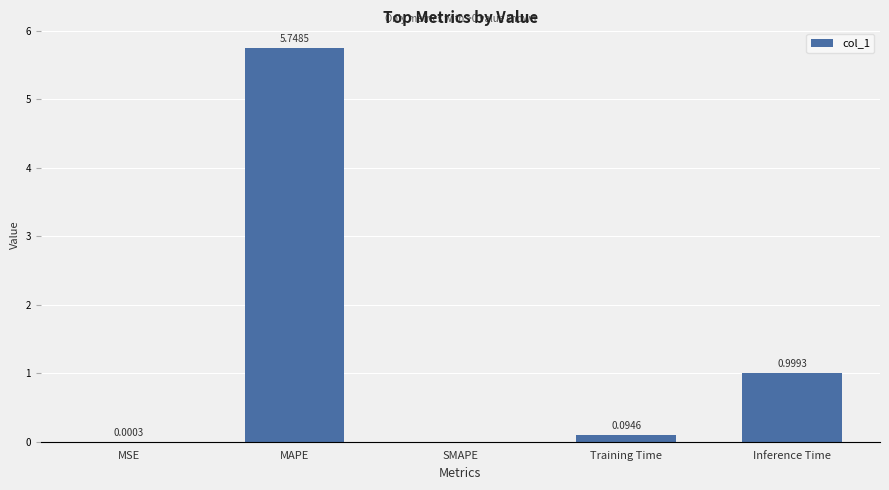

How many positive values are there?

4